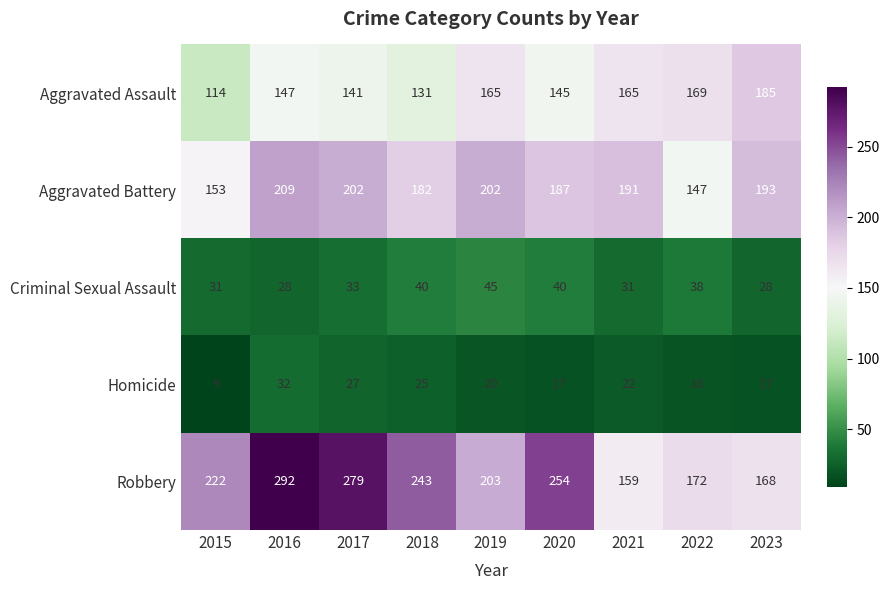

Is it true that Aggravated Battery equals 101 at 2020?

False